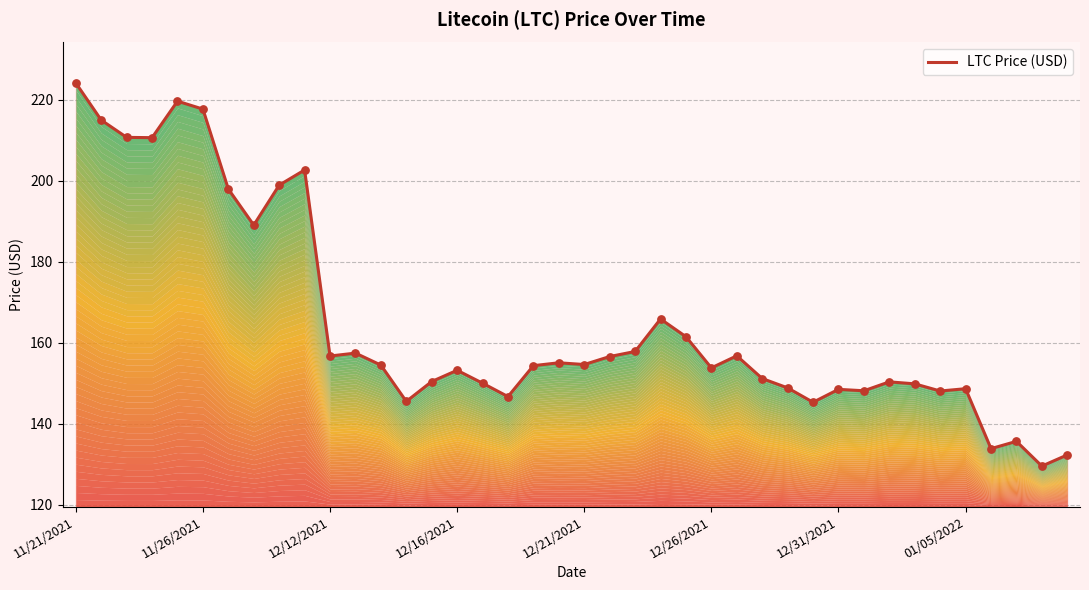

What is the change in value from 22 to 28?

-9.0